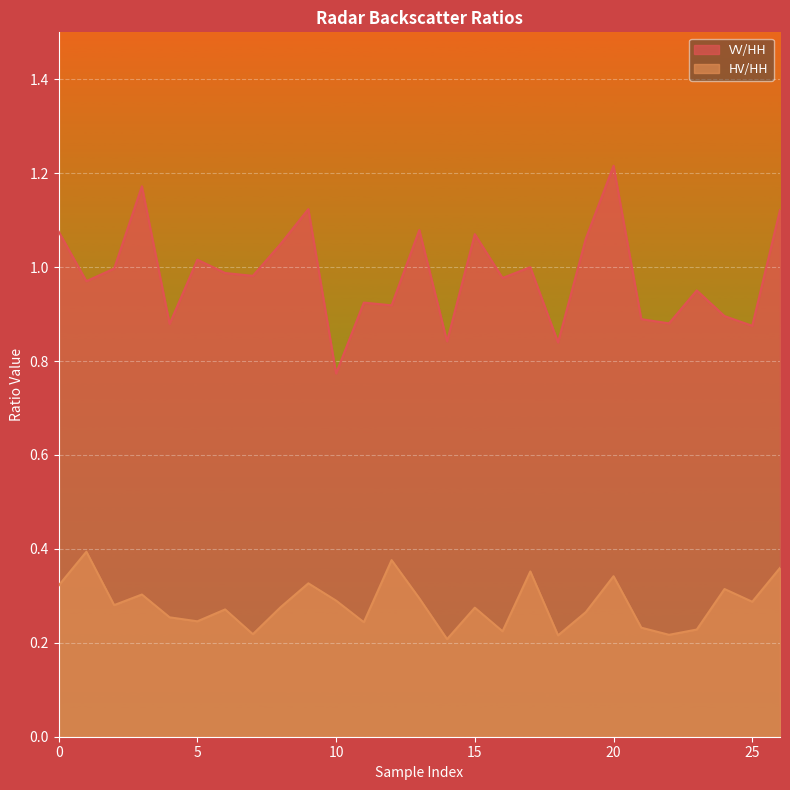

How many lines are shown in the chart?

2